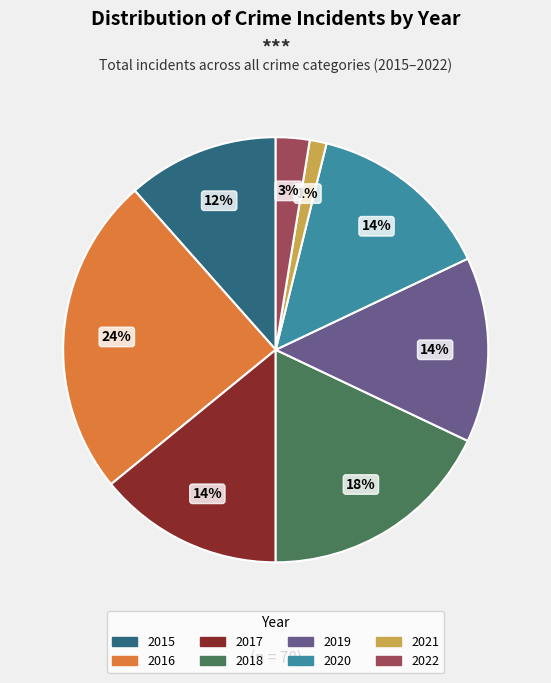

True or false: 2015 accounts for 12% of the total.

True